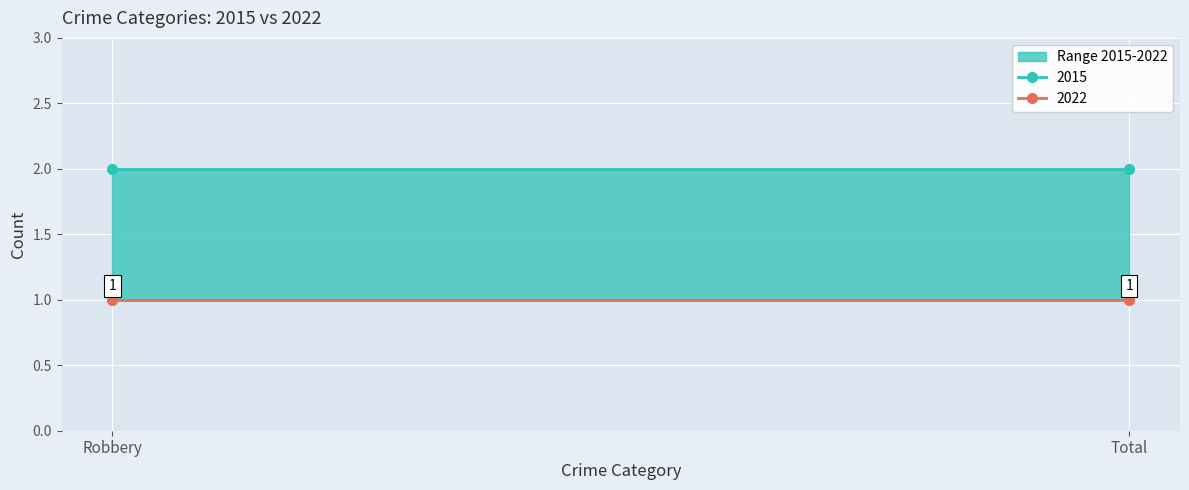

What is the minimum value for 2022?

1